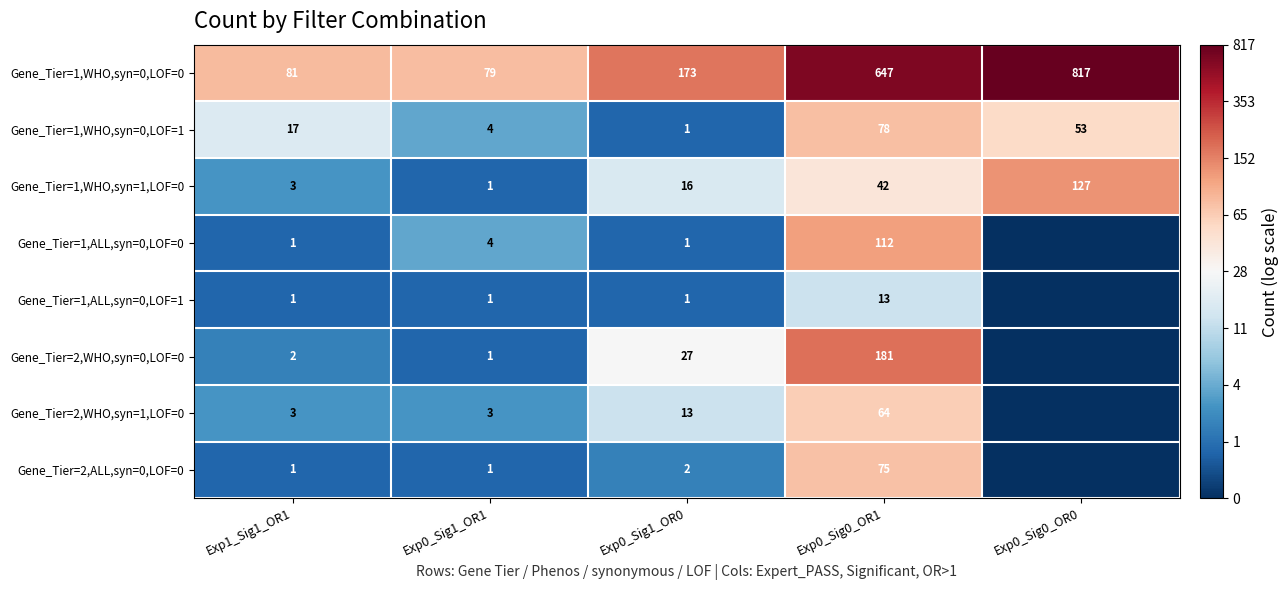

Rank the categories by Gene_Tier=1,WHO,syn=0,LOF=1 value from highest to lowest.

Exp0_Sig0_OR1, Exp0_Sig0_OR0, Exp1_Sig1_OR1, Exp0_Sig1_OR1, Exp0_Sig1_OR0